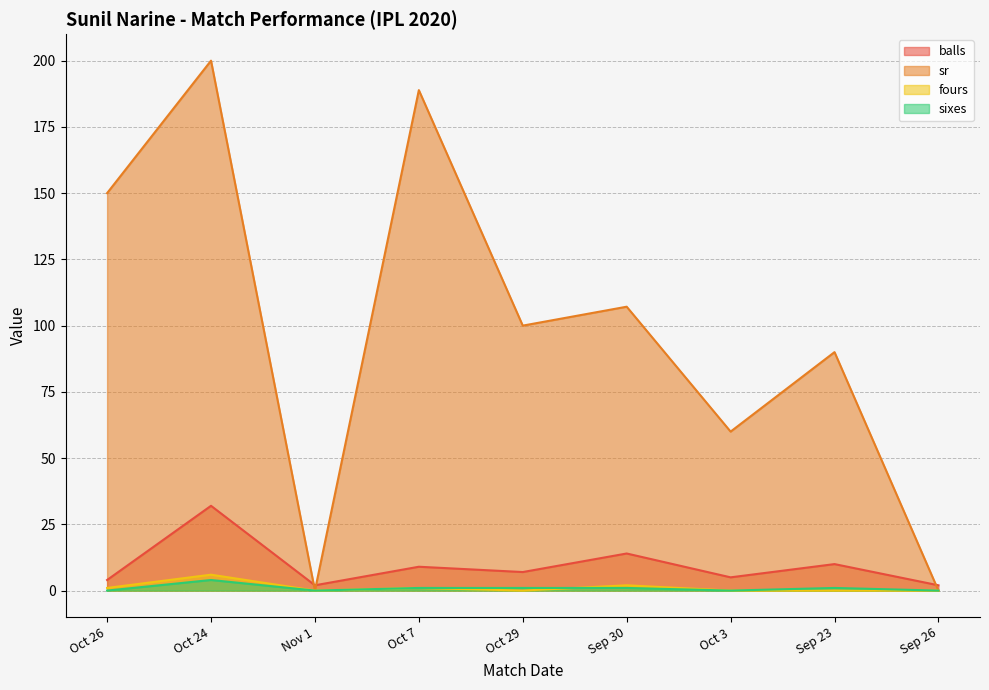

Which label corresponds to the largest value in the chart?

Oct 24